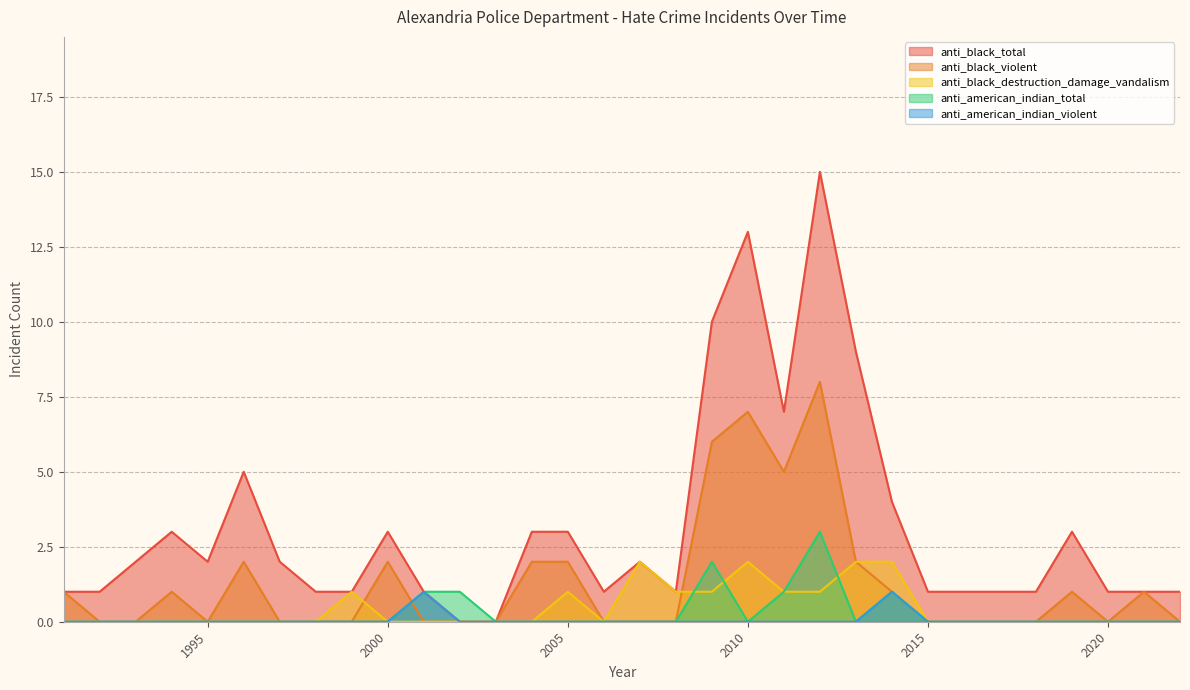

How many values in the anti_black_destruction_damage_vandalism series exceed 0?

10